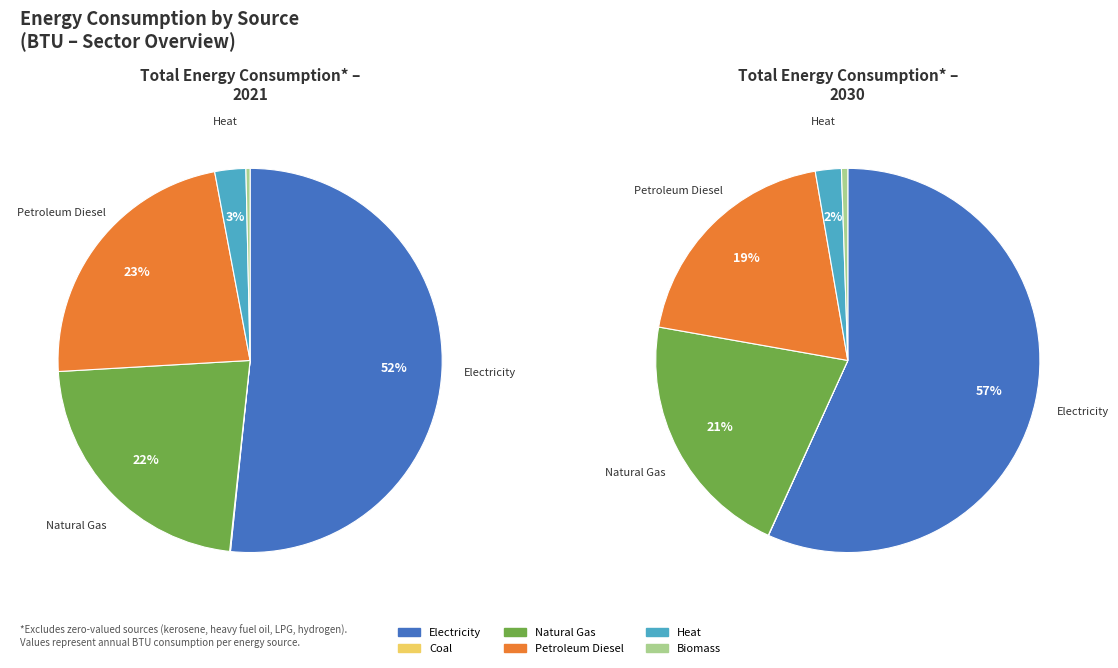

To the nearest percent, what is the average slice percentage?

17%